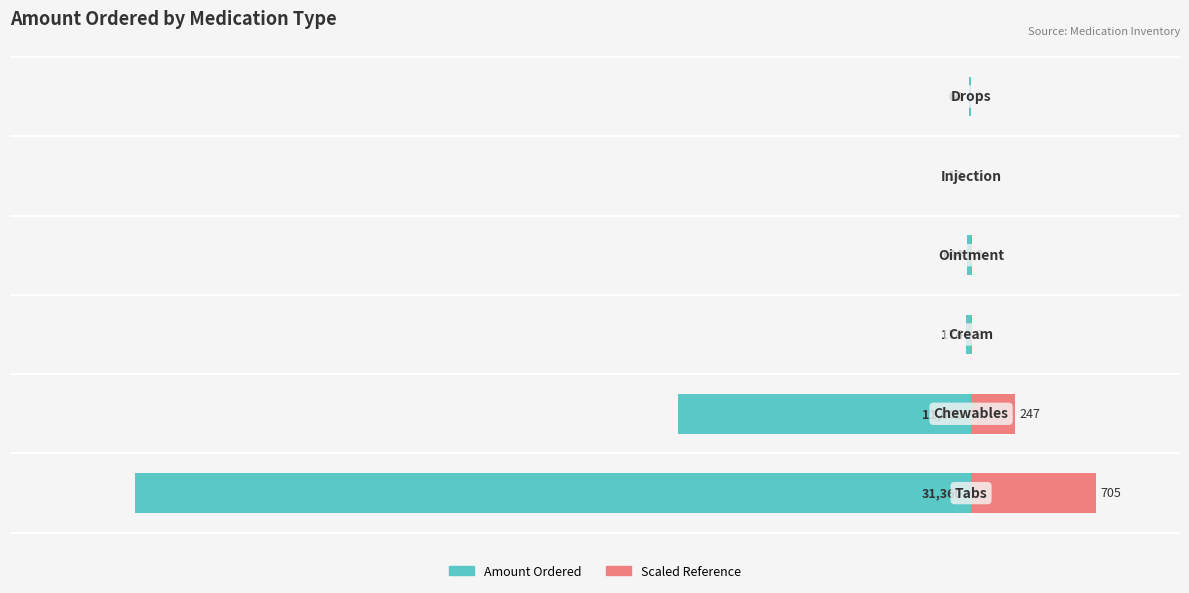

Rank the categories by Amount Ordered value from lowest to highest.

0, 1, 2, 3, 5, 4